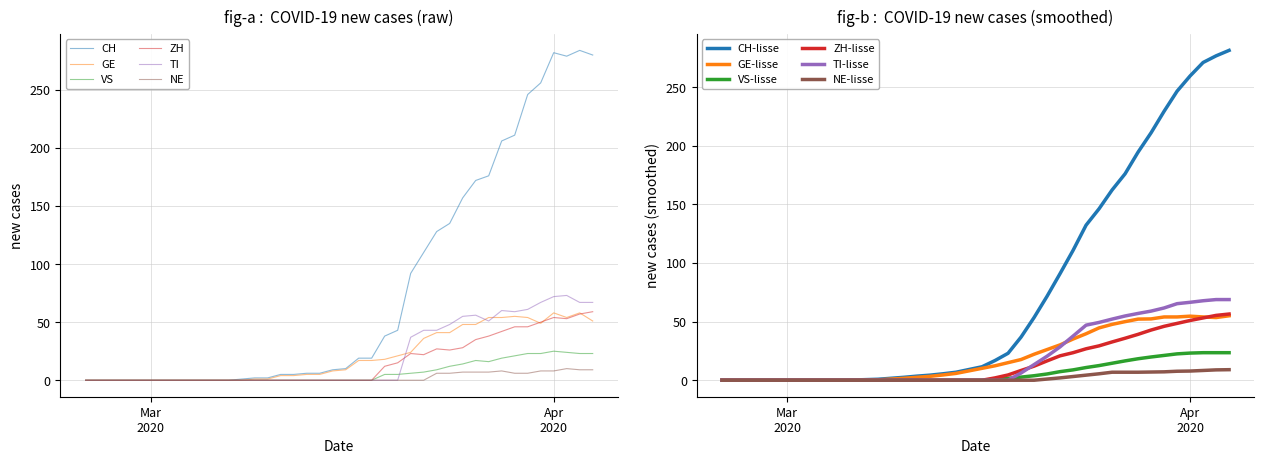

What is the difference between the maximum and second lowest values in the TI series?

73